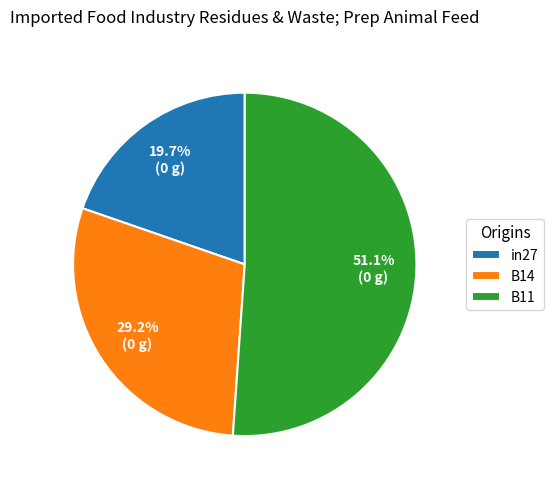

What is the smallest slice in the pie chart?

in27